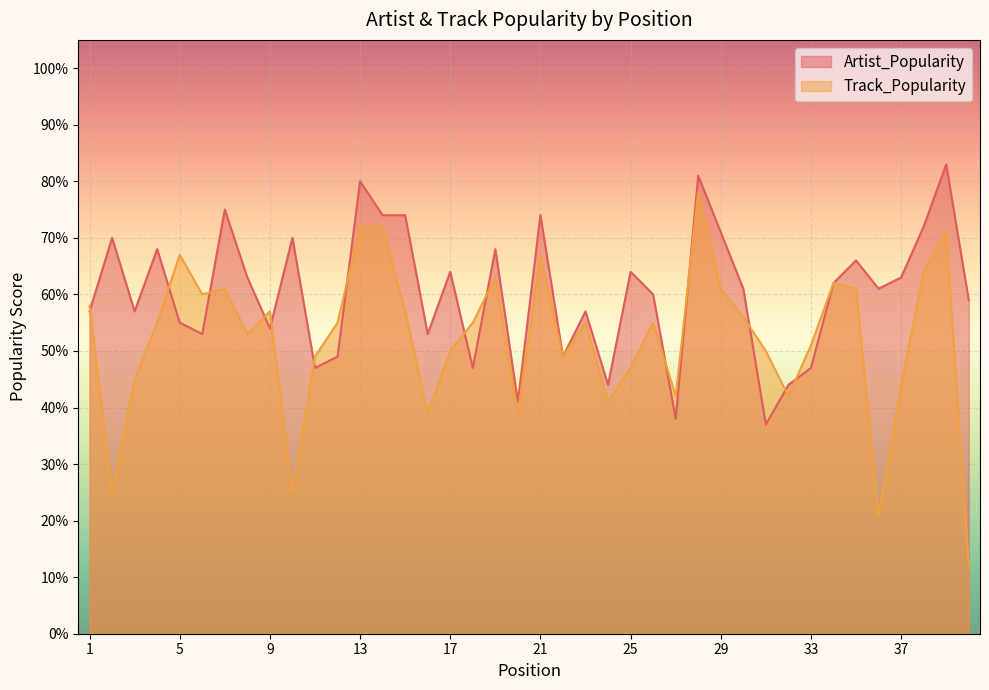

Which series changed the most between 2 and 37?

Track_Popularity